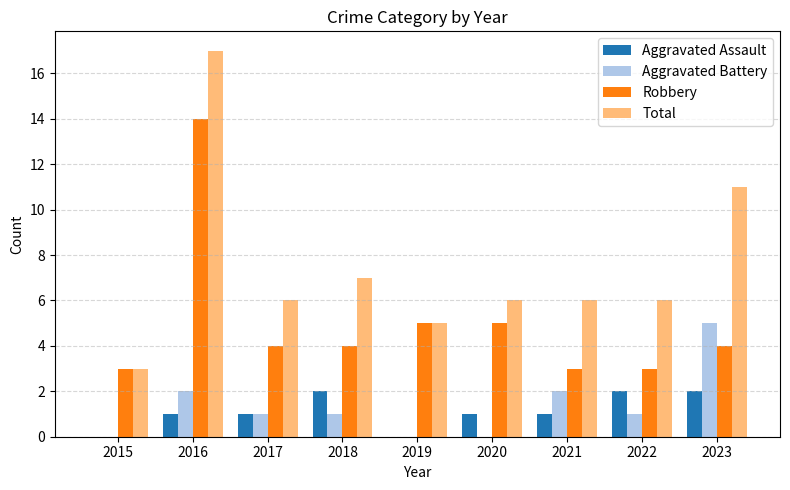

What is the sum of the Robbery values at 2020 and 2021?

8